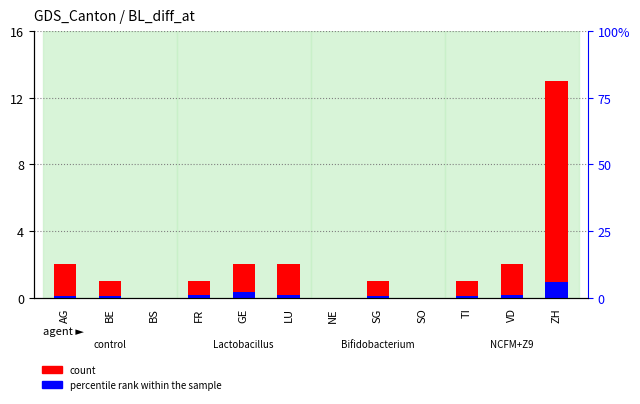

What is the spread (max minus min) of values at BE?

0.9